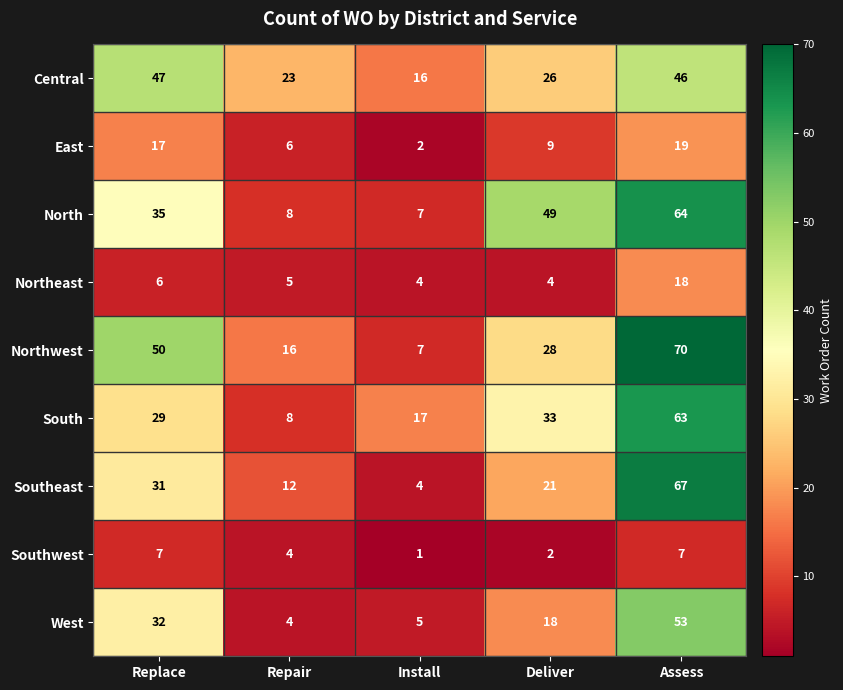

What is the difference between the Northeast values at Assess and Install?

14